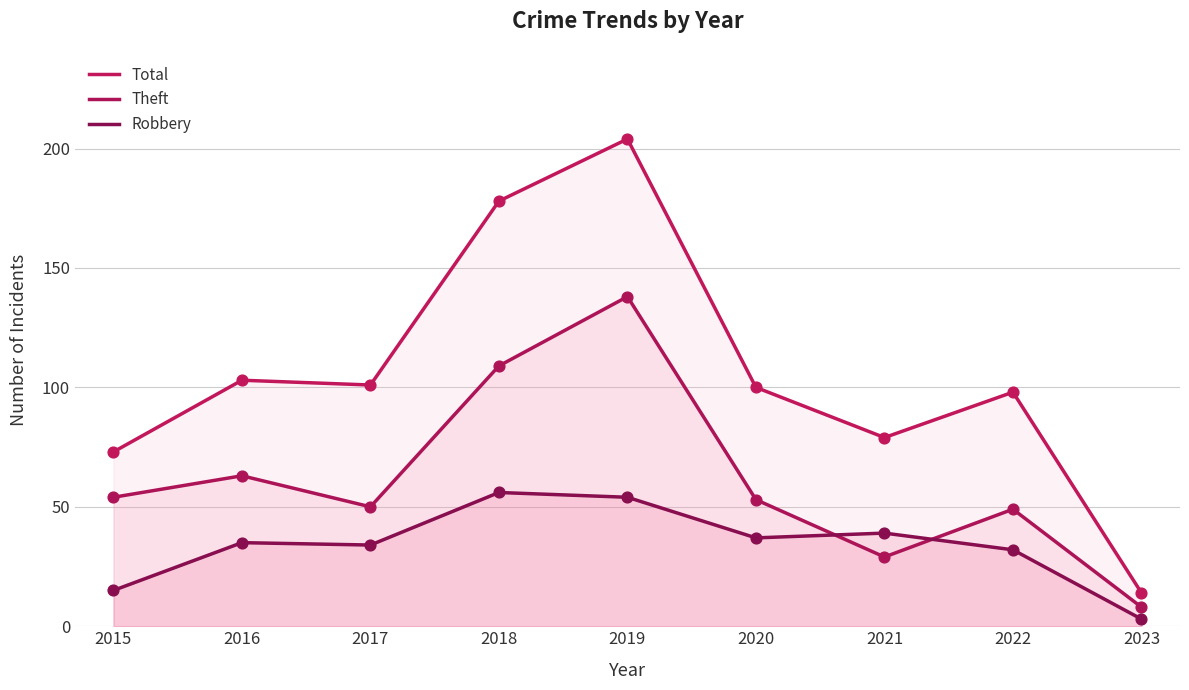

Which series reaches the minimum Y coordinate?

Robbery